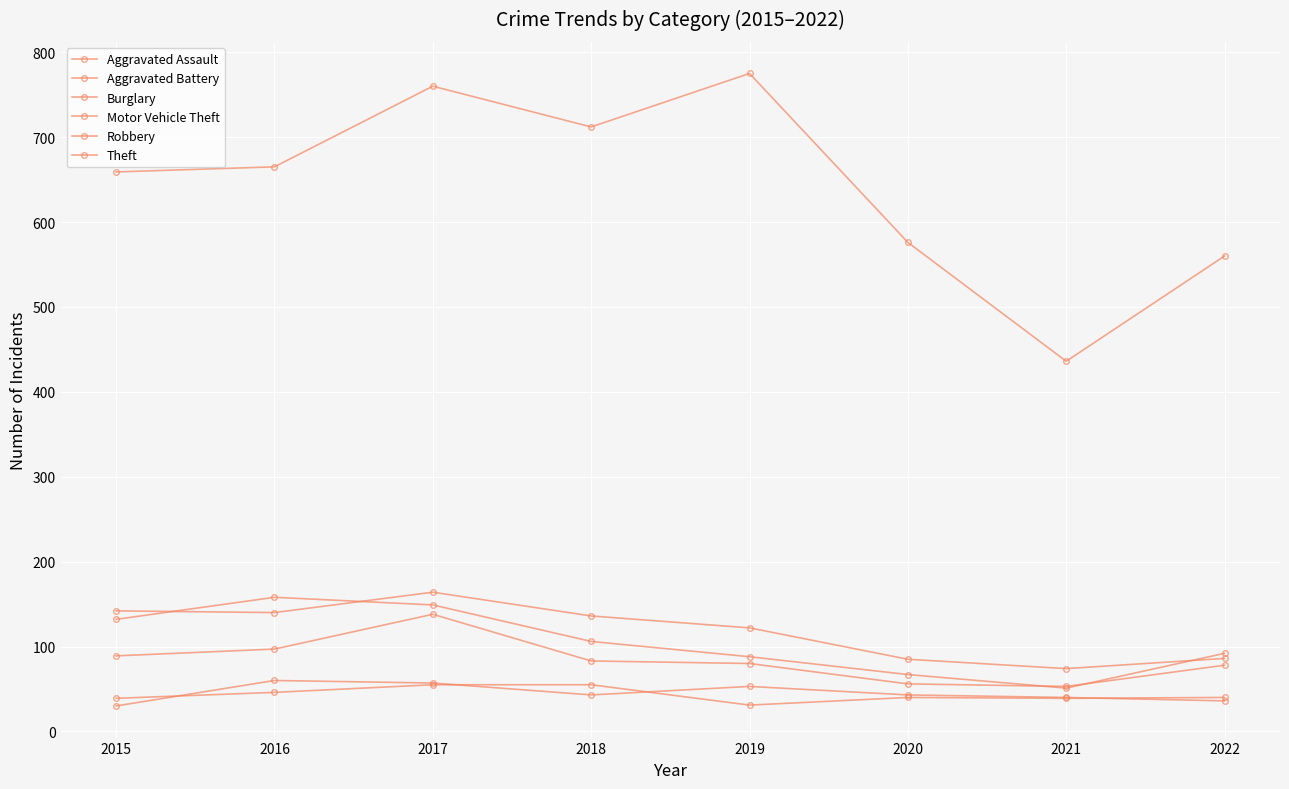

Does the chart have visible grid lines?

Yes